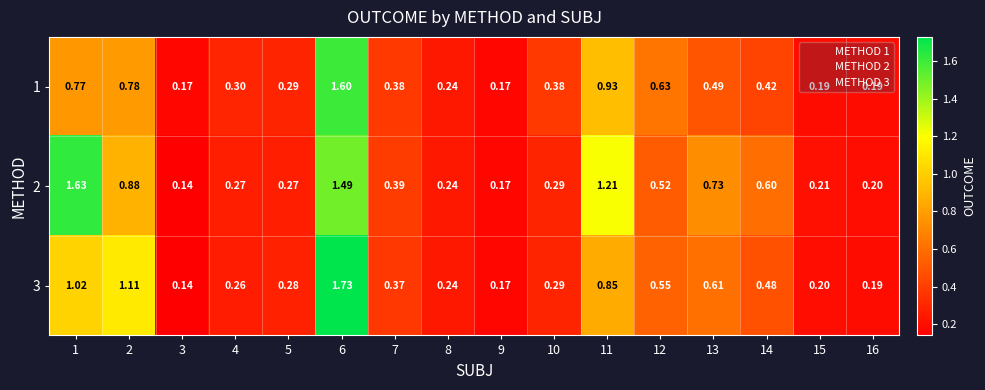

Is the value of 3 at 7 greater than the value of 2 at 9?

Yes